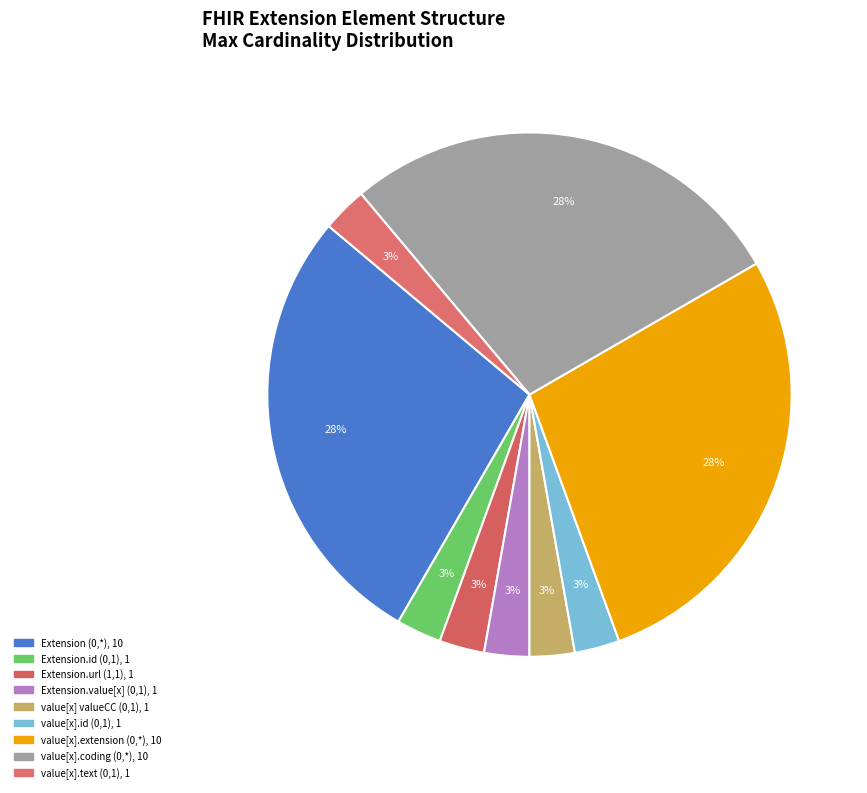

How many segments does this pie chart have?

9